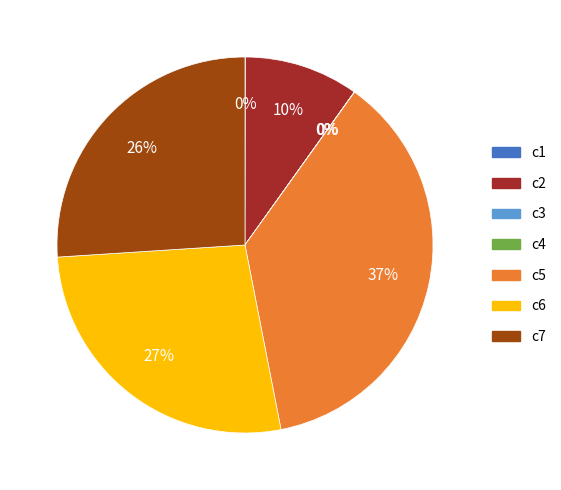

Does any single category account for the majority?

No